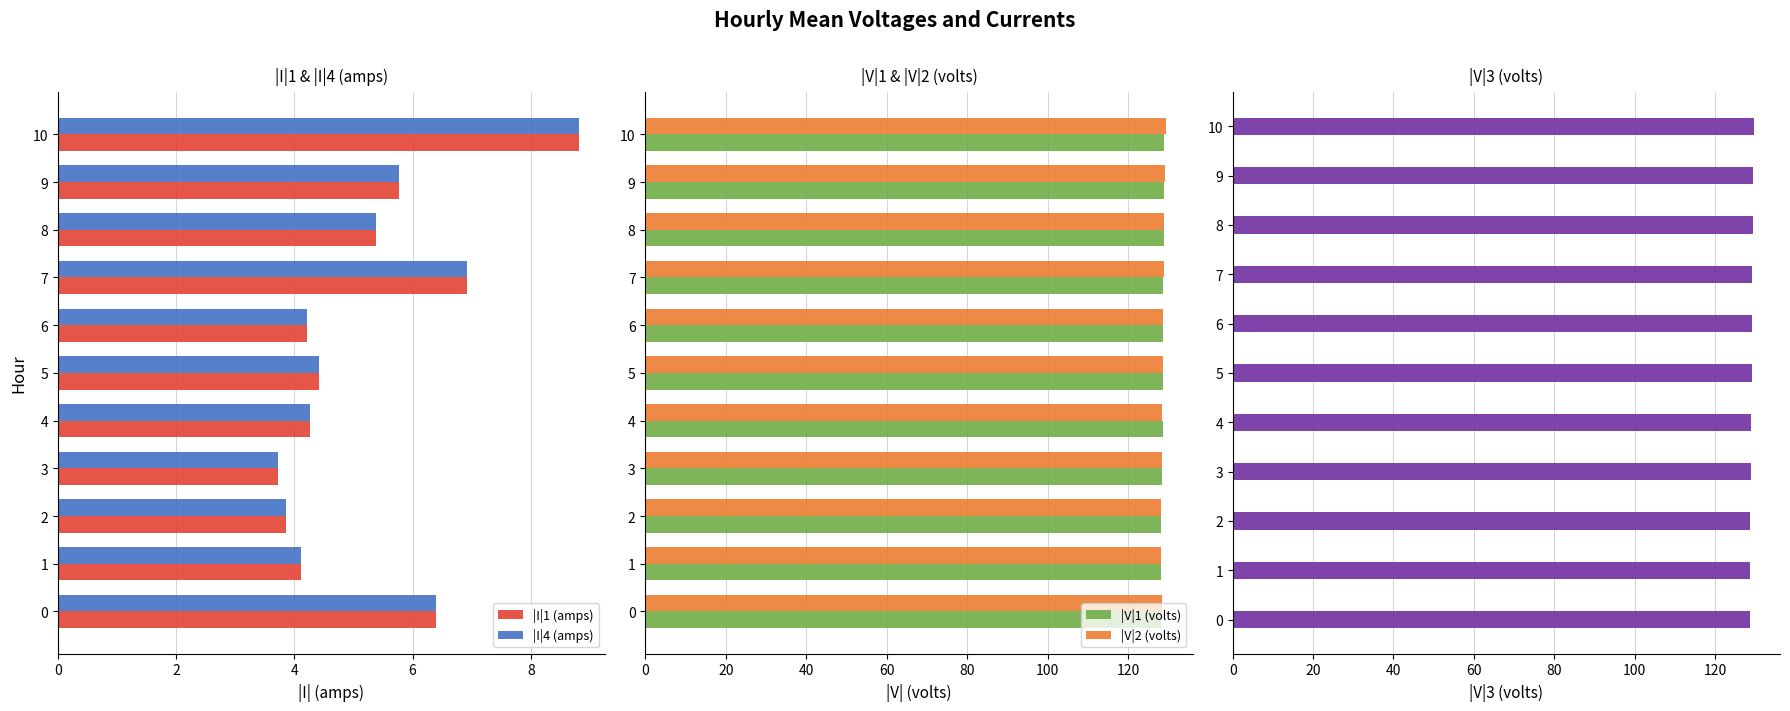

How many values in the |I|4 (amps) series exceed 4?

9